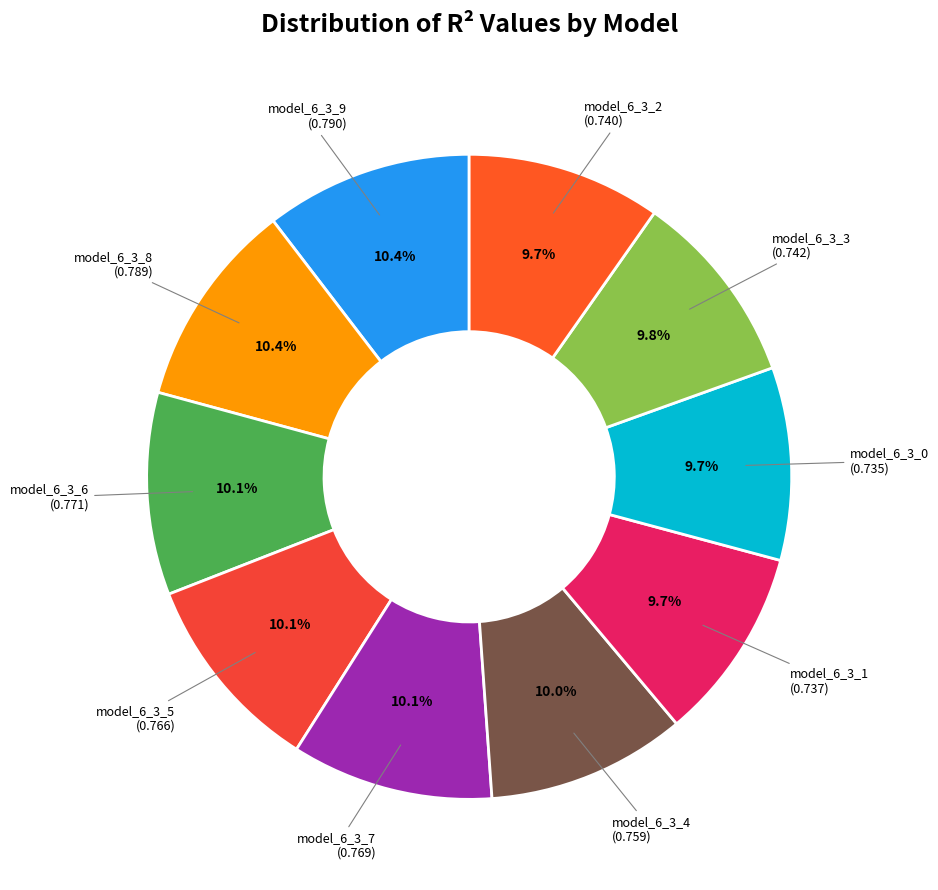

Count the number of slices in the pie.

10